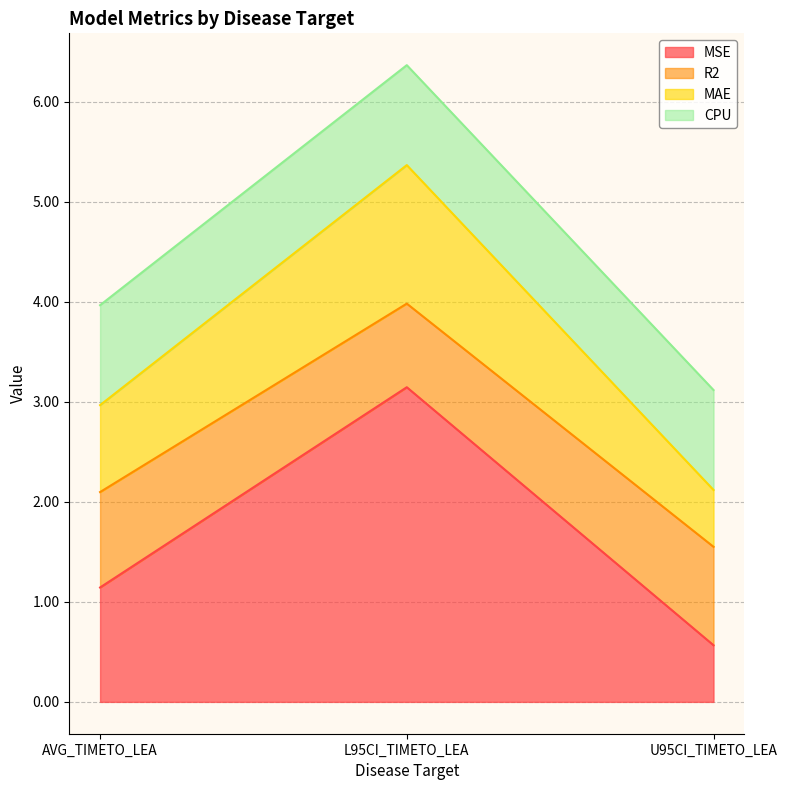

Is it true that MSE equals 0.8 at U95CI_TIMETO_LEA?

False